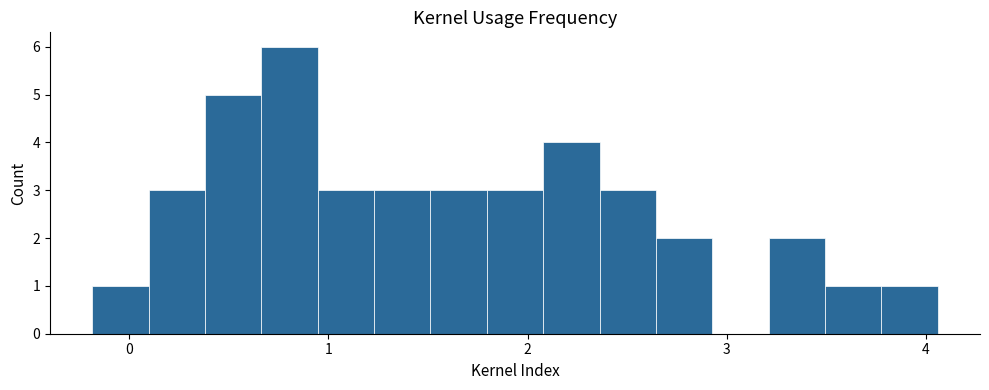

Read against the x-axis, roughly where is the centre of the tallest bar?

0.8